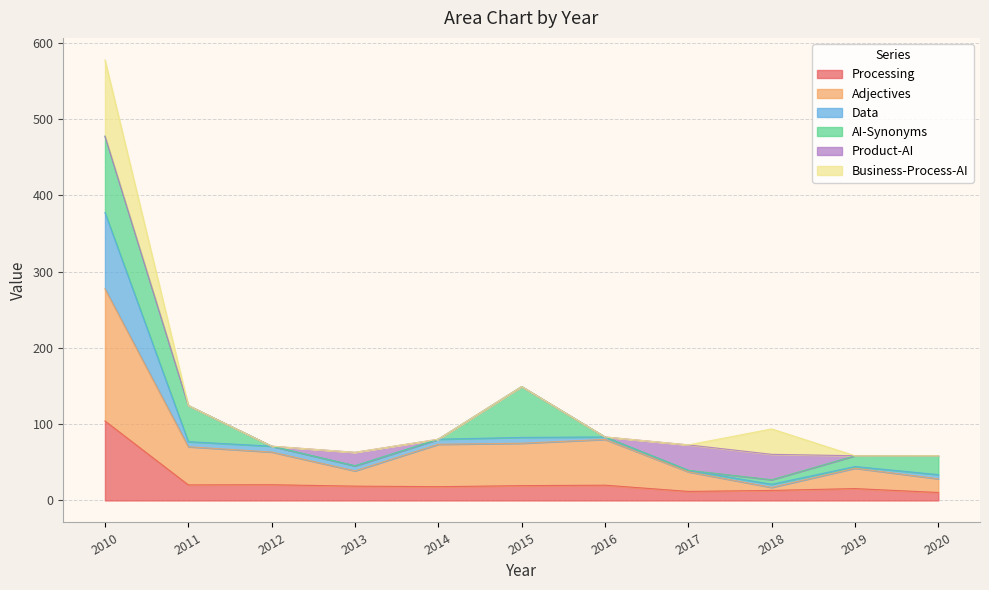

Between 2015 and 2010, which is larger?

2010